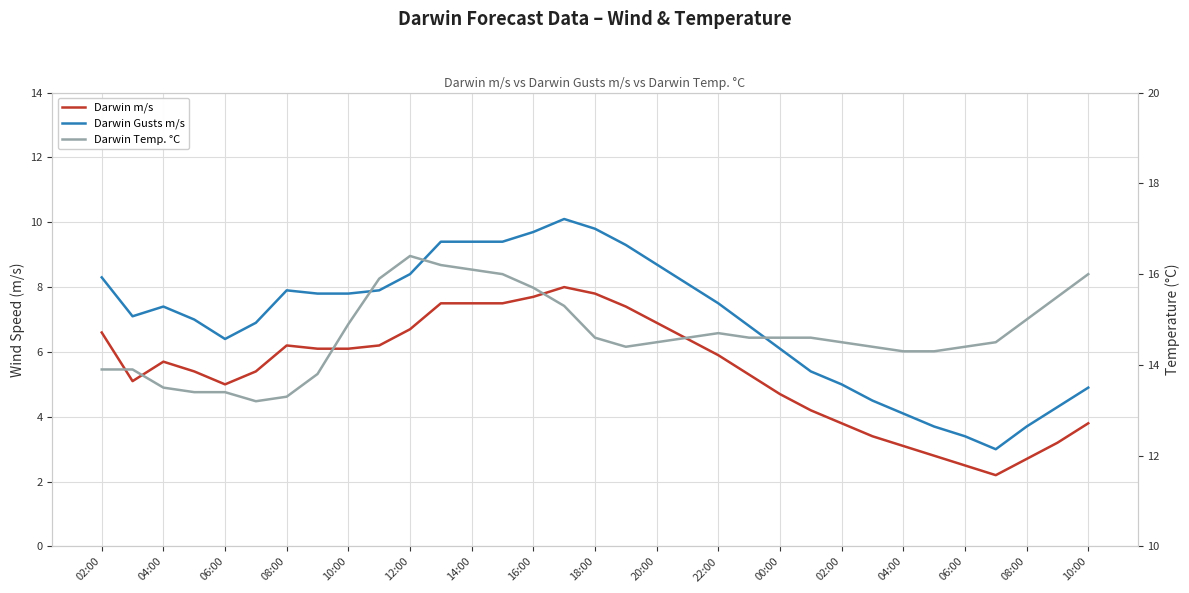

How many series are shown in this chart?

3